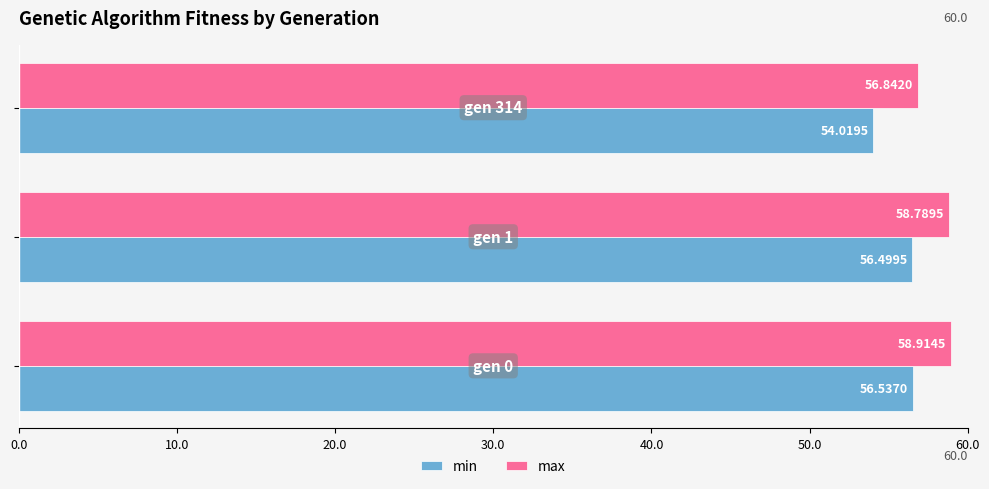

Which series has the largest total across all categories?

max